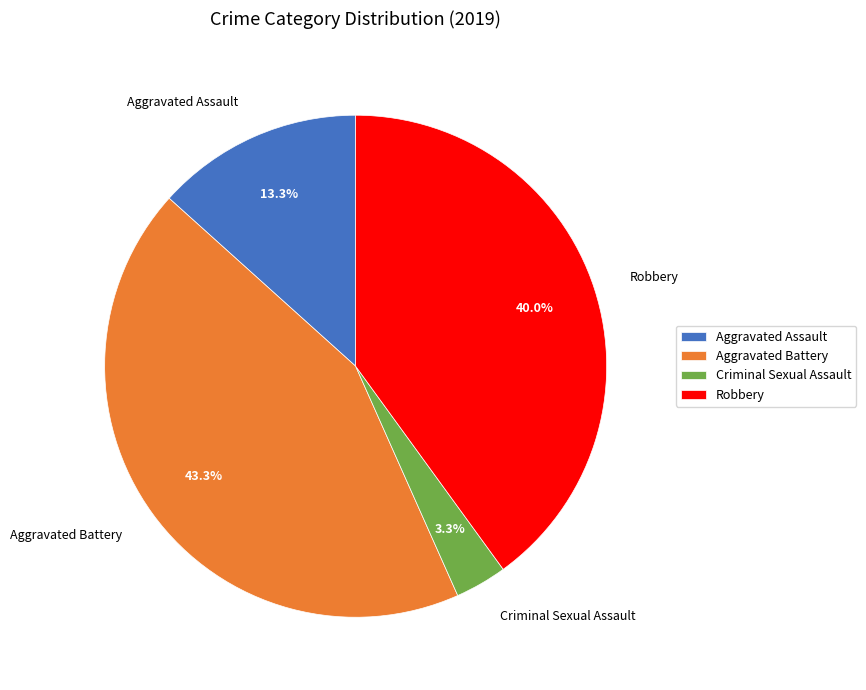

Approximately how many times larger is the value at Aggravated Assault compared to Criminal Sexual Assault?

4.0